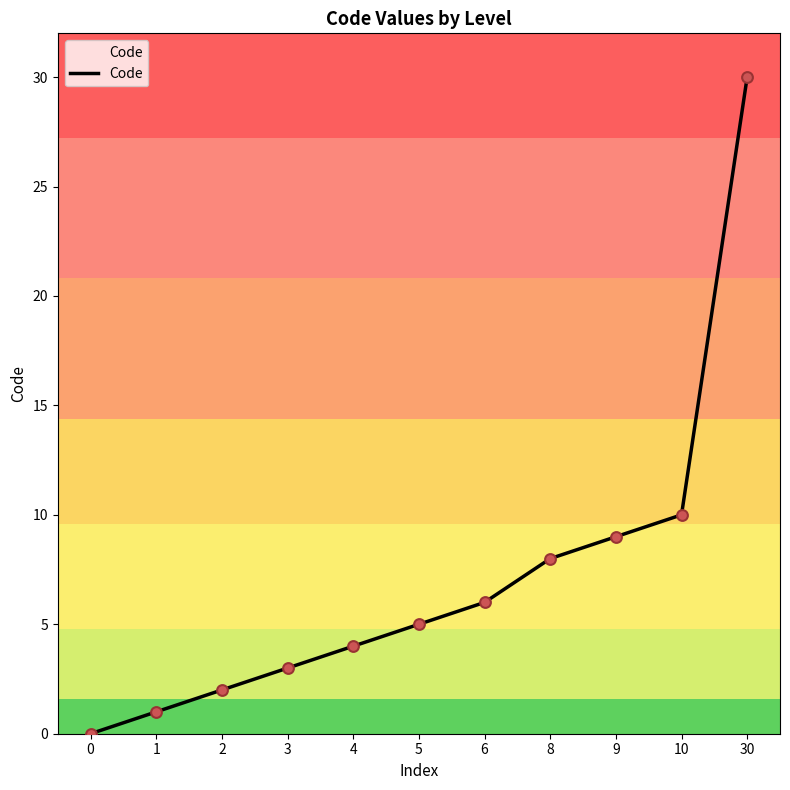

What is the change in value from 1 to 10?

+9